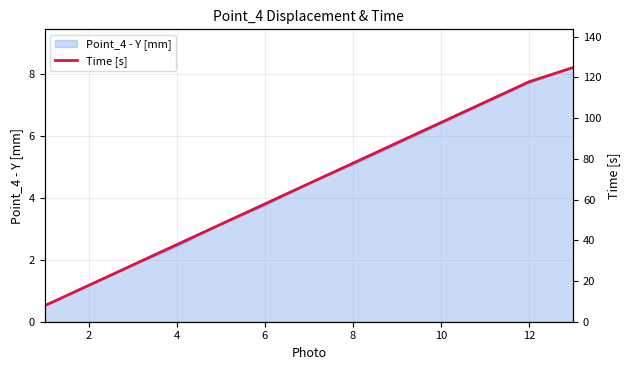

Count the number of categories in the chart.

13